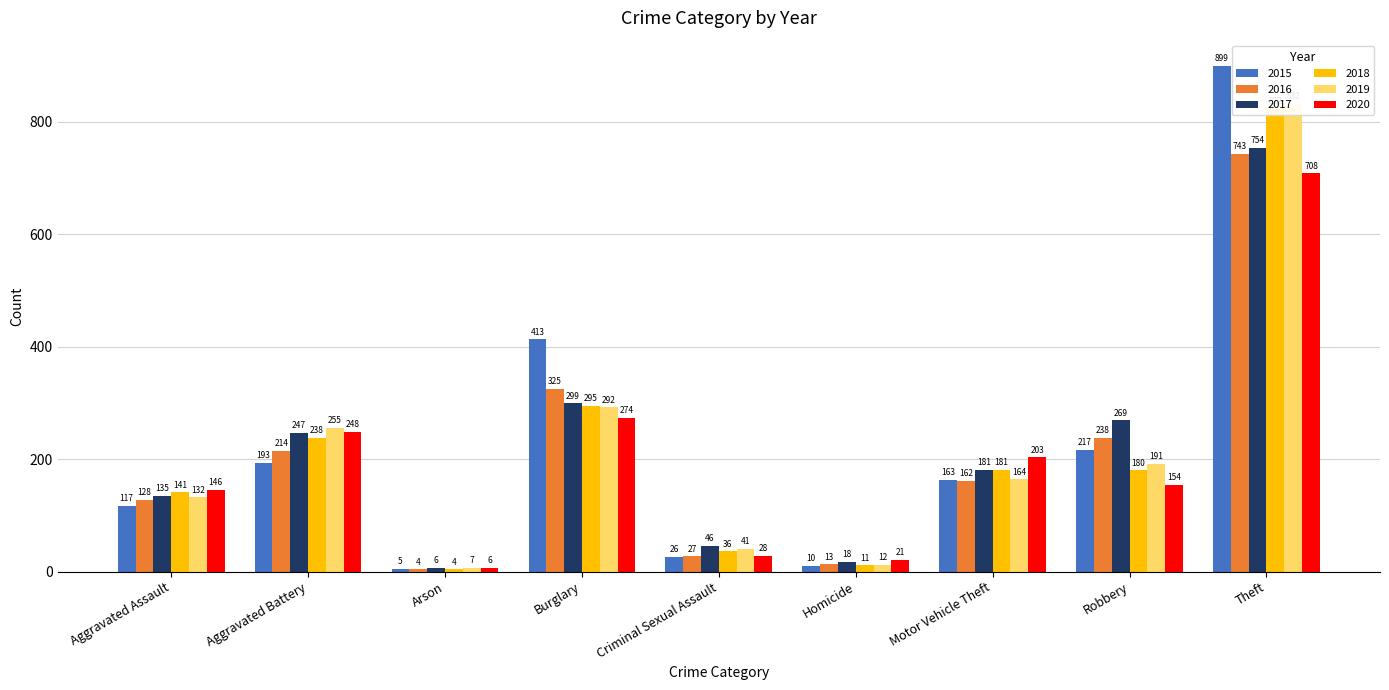

Are the bars grouped side by side (vs. stacked)?

Yes